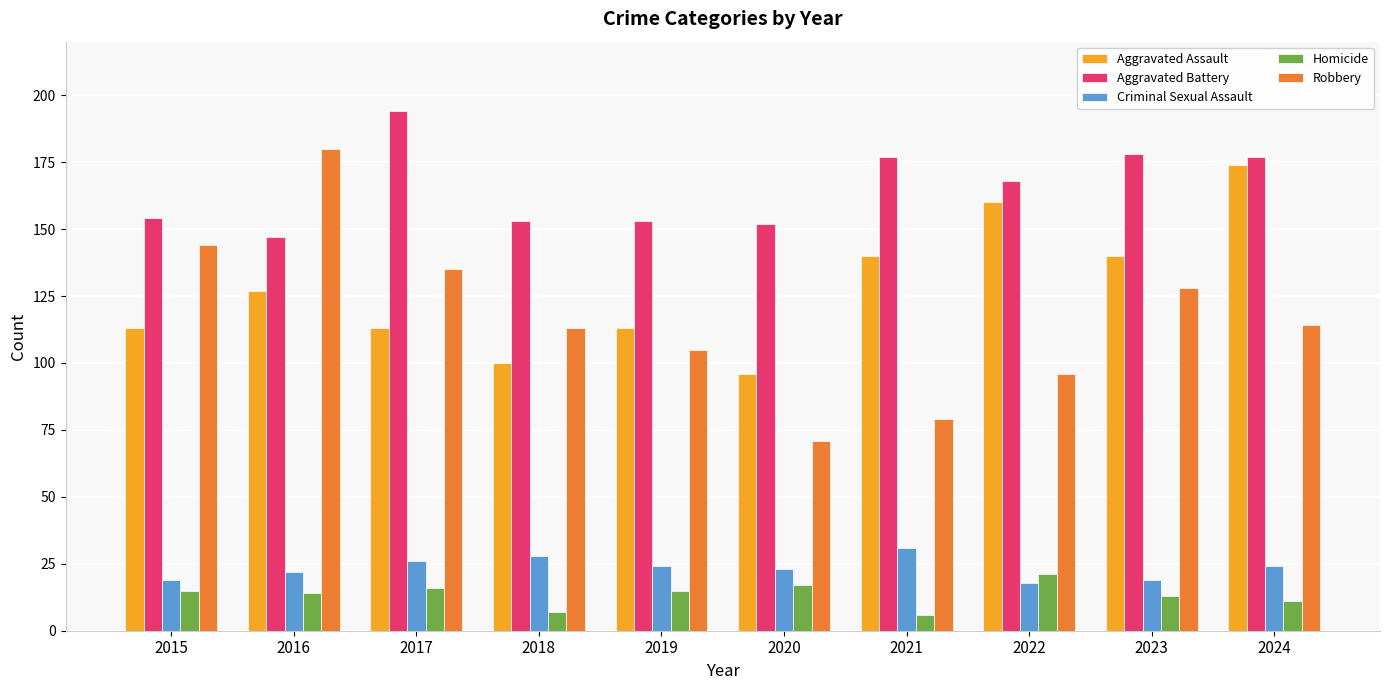

Rank the series at 2022 from lowest to highest value.

Criminal Sexual Assault, Homicide, Robbery, Aggravated Assault, Aggravated Battery